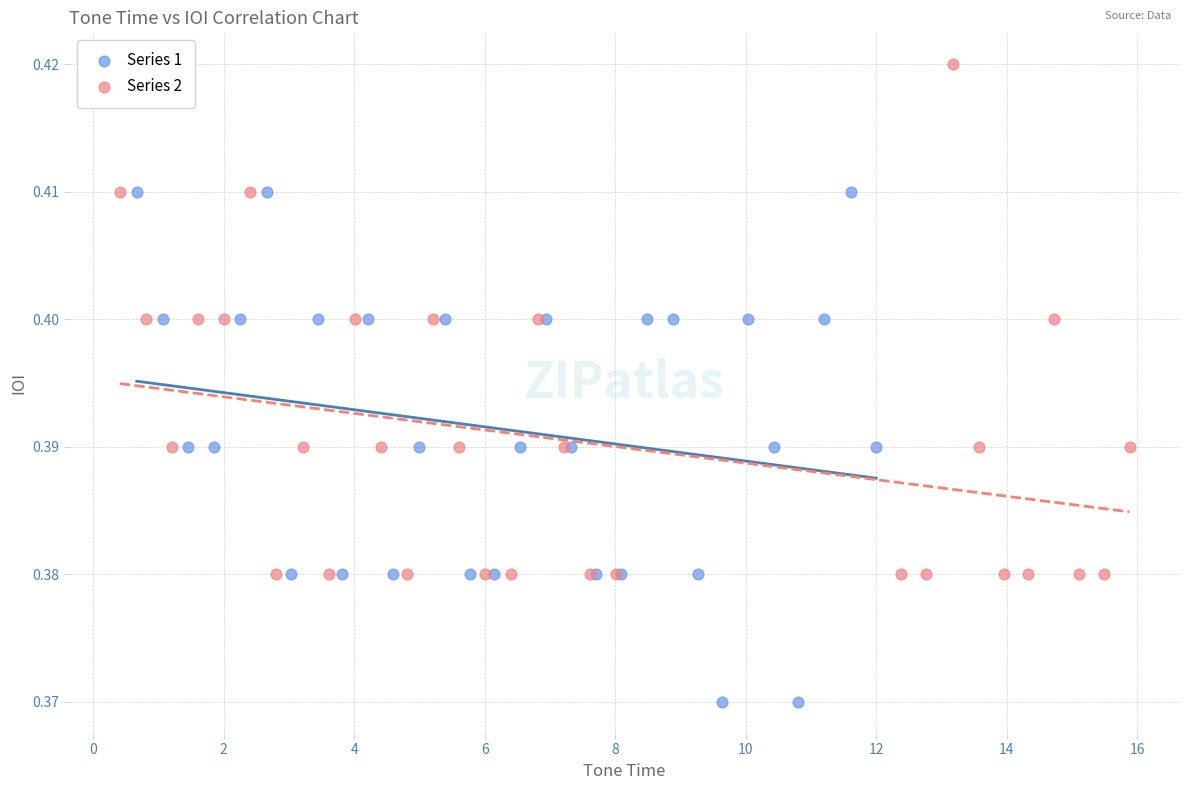

What are all the series names shown in the legend?

Series 1, Series 2